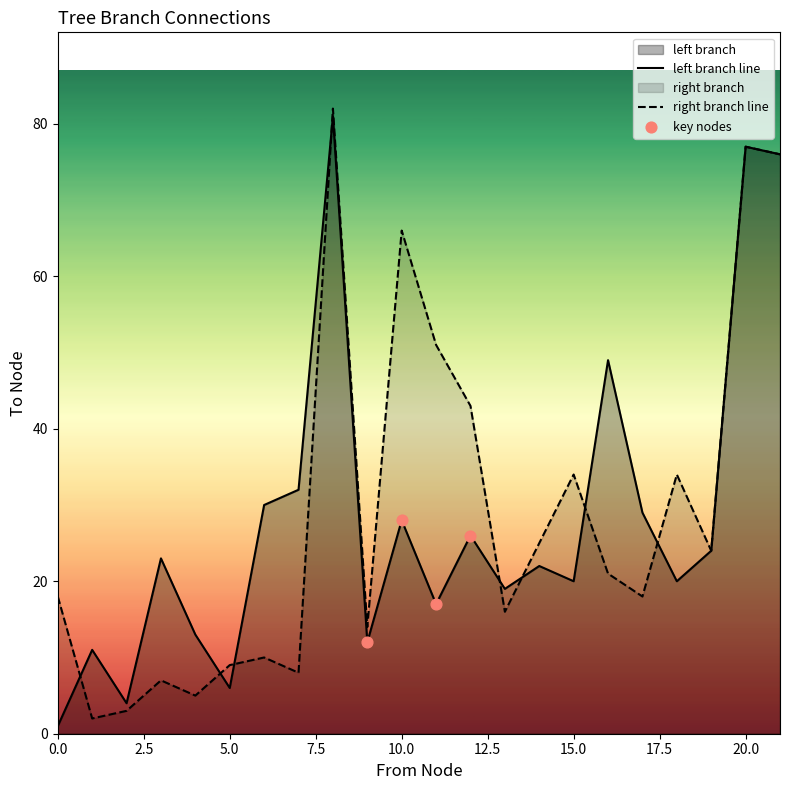

Which series has the largest Y range (max minus min)?

to_l